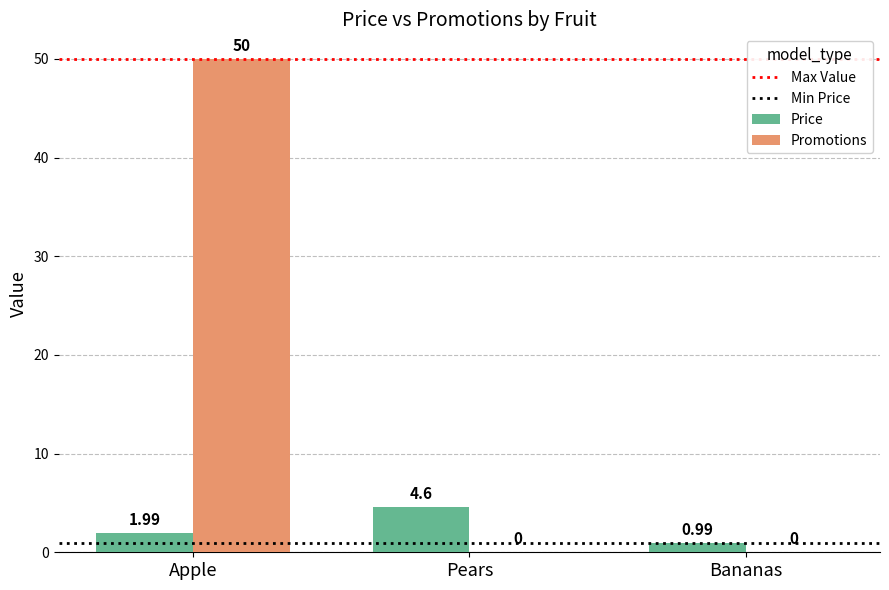

Which series has the largest total across all categories?

Promotions